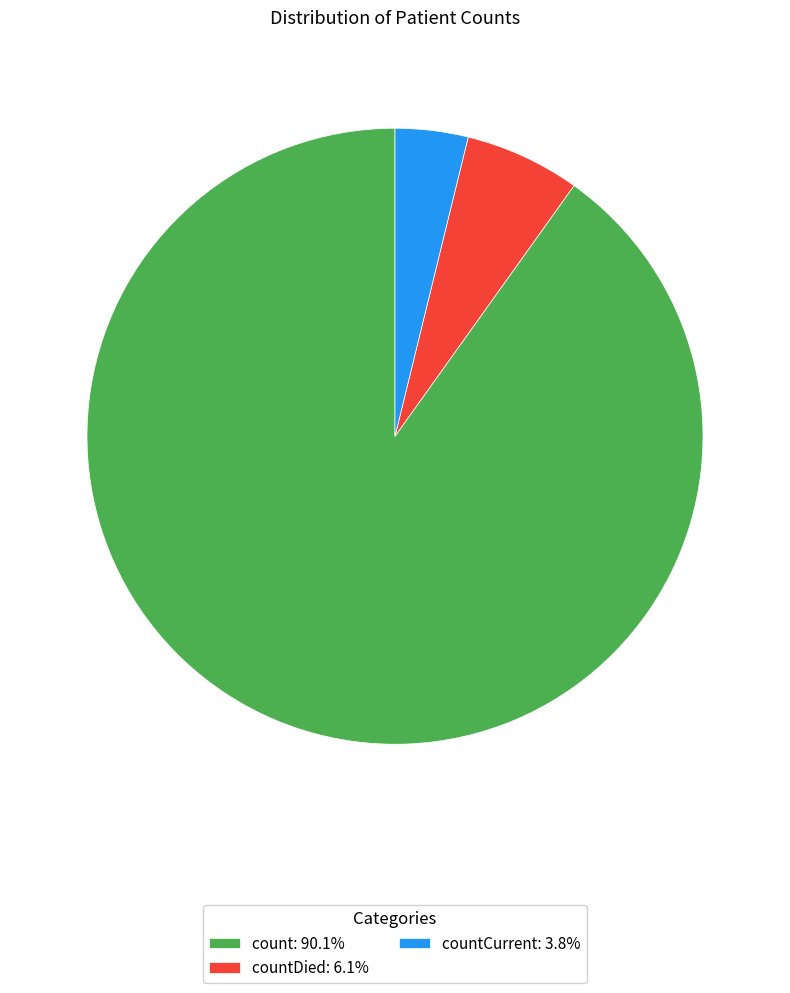

What is the ratio of the value at countCurrent: 3.8% to the value at countDied: 6.1%?

0.6